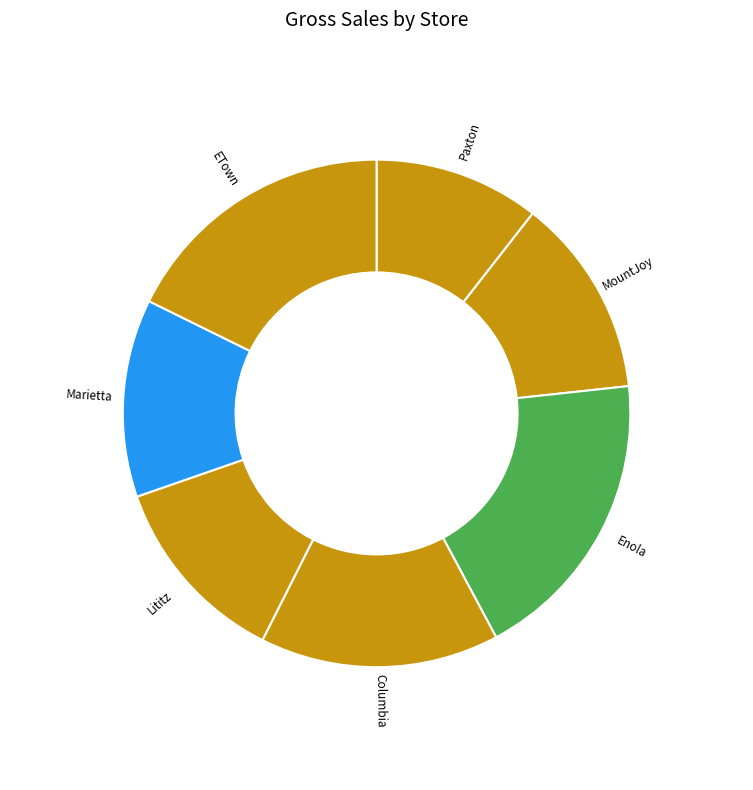

Combined, do Enola and MountJoy account for over 50%?

No